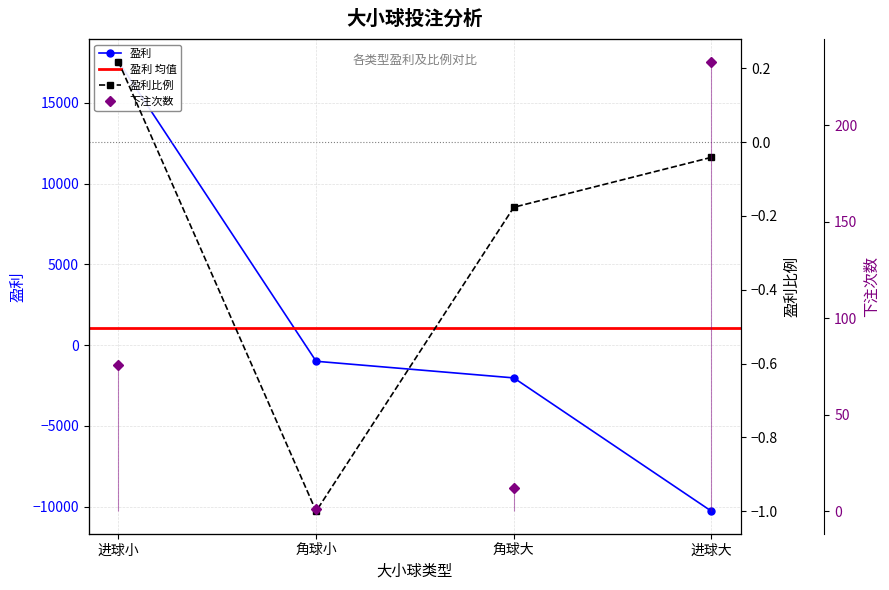

At which category is the sum across all series the highest?

进球小